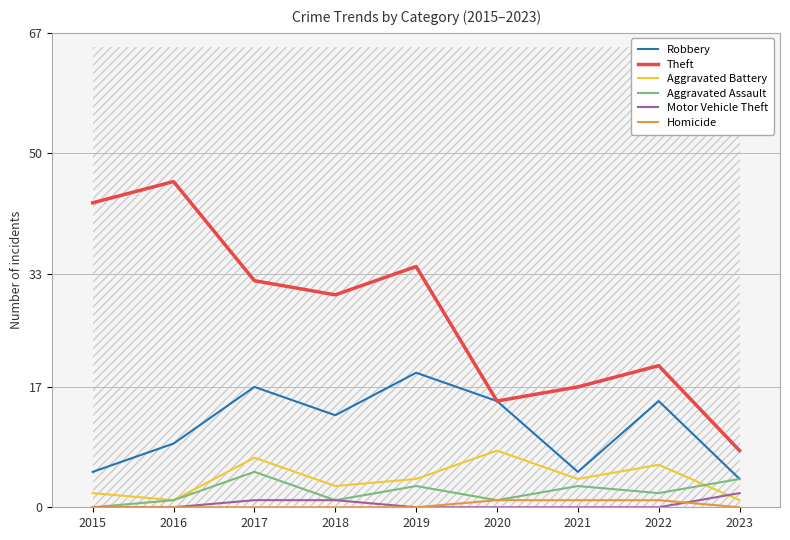

What is the difference between the maximum and second lowest values in the Theft series?

31